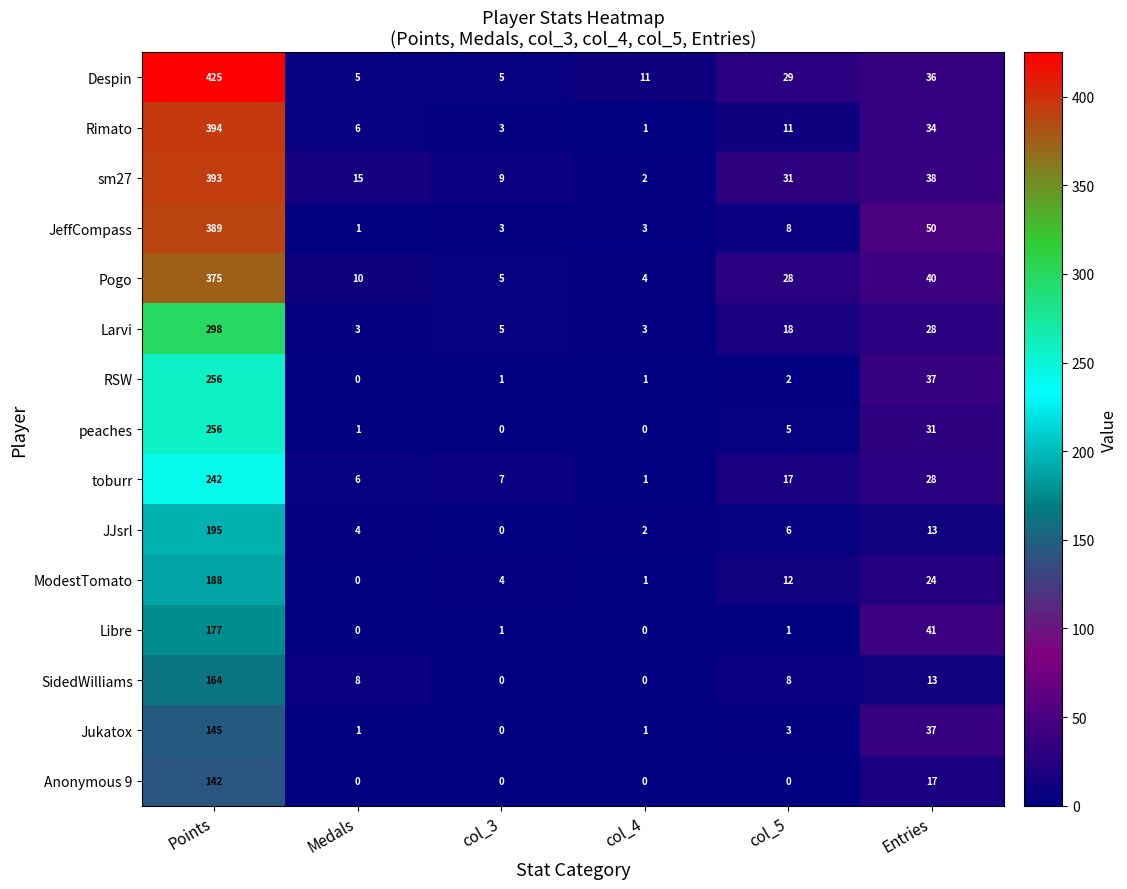

Which series has the widest spread of values?

Despin